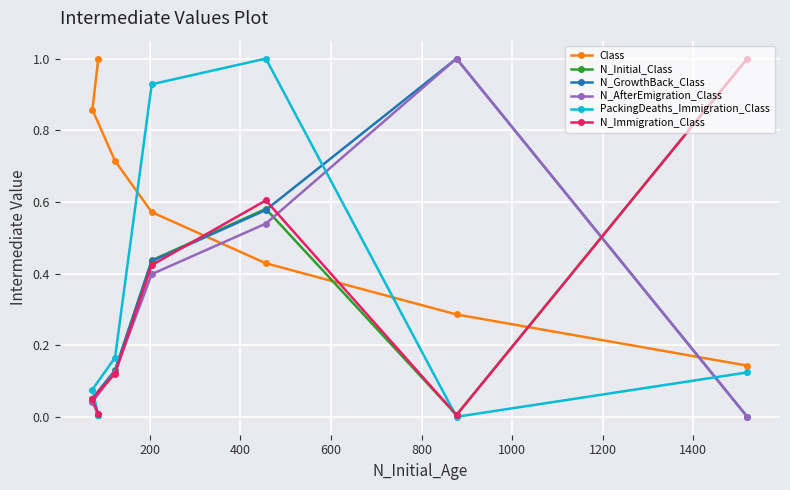

List the series in order of their peak value, highest first.

Class, N_Initial_Class, N_GrowthBack_Class, N_AfterEmigration_Class, PackingDeaths_Immigration_Class, N_Immigration_Class